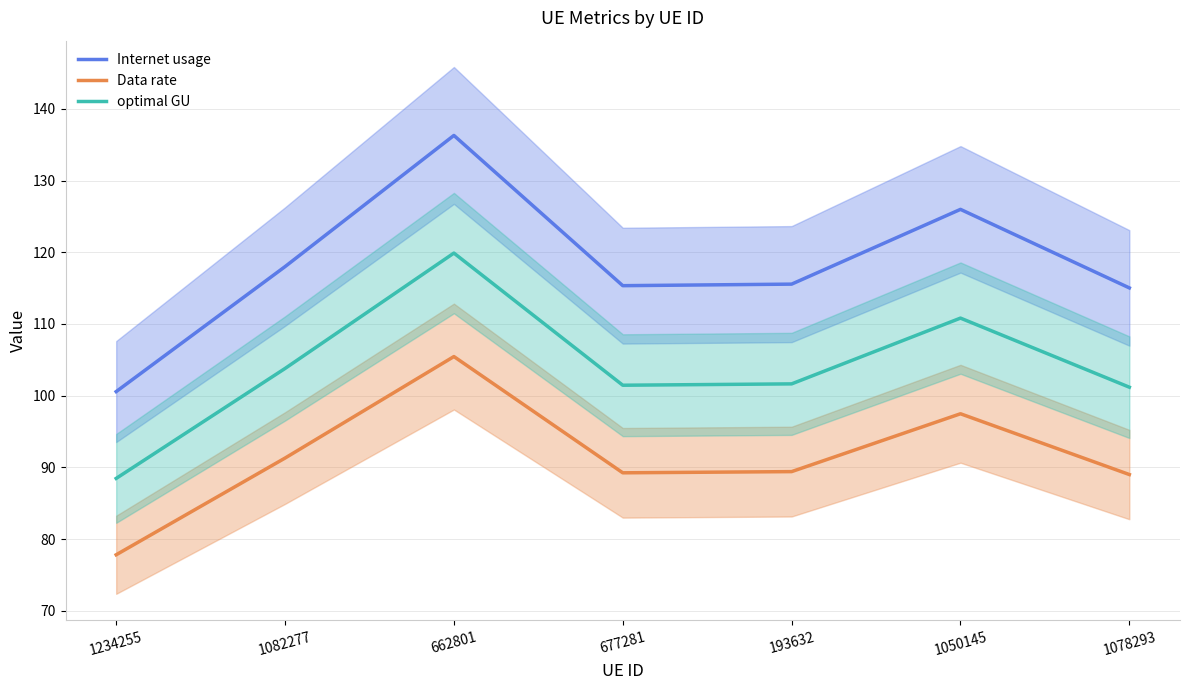

Reading left to right, transcribe all the data shown in this chart.

Internet usage: 100.6	118.0	136.3	115.3	115.6	126.0	115.0
Data rate: 77.8	91.3	105.5	89.2	89.4	97.5	89.0
optimal GU: 88.5	103.8	119.9	101.5	101.6	110.8	101.2